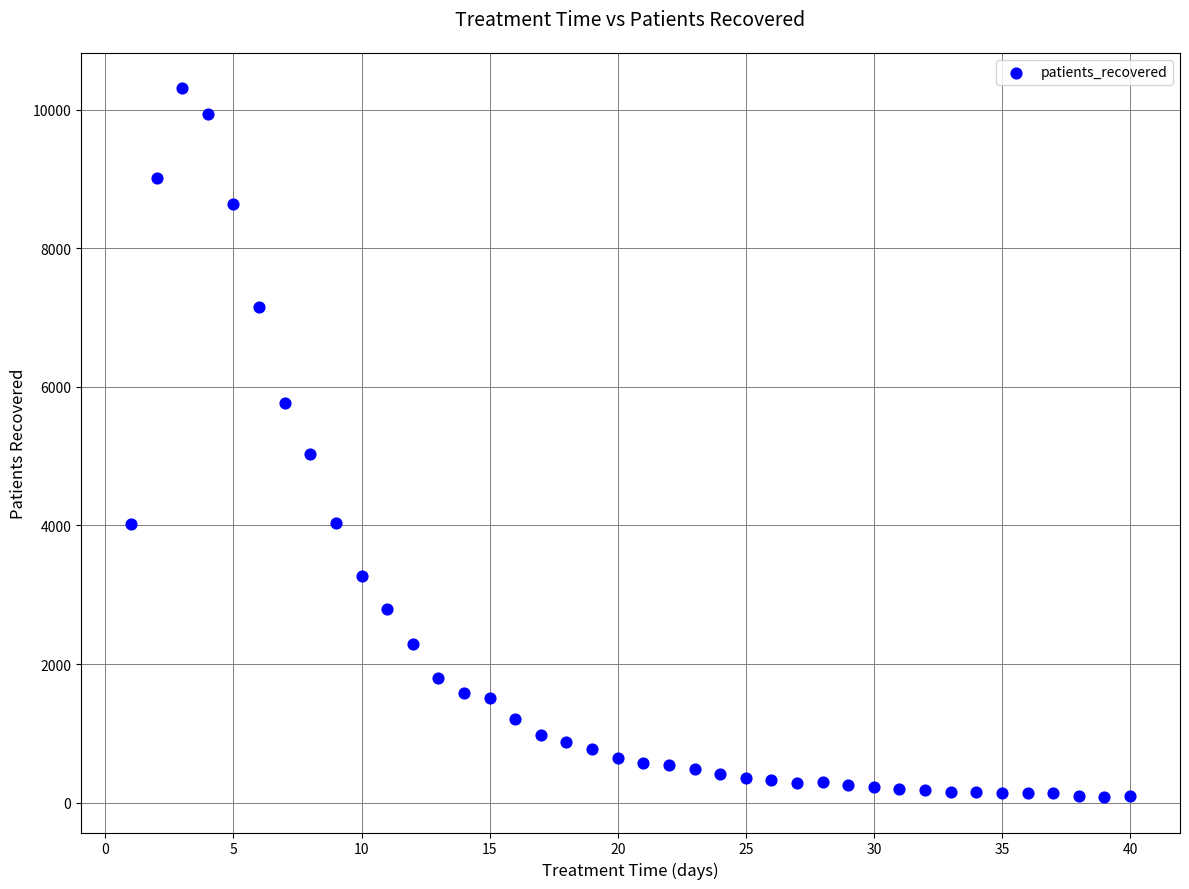

What Y value in the scatter plot is closest to 5194?

5033